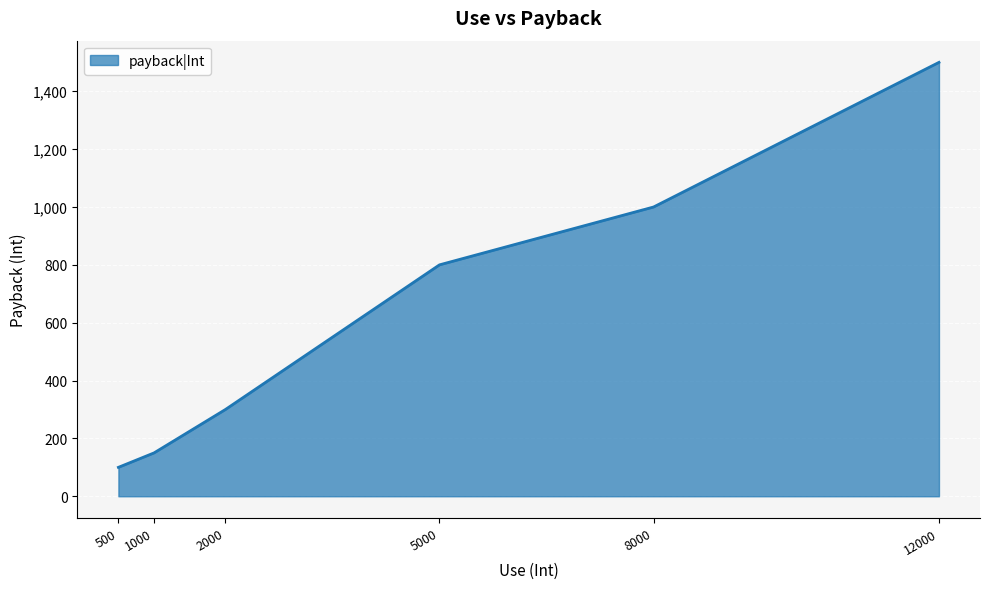

What is the difference between the maximum and minimum values?

1400